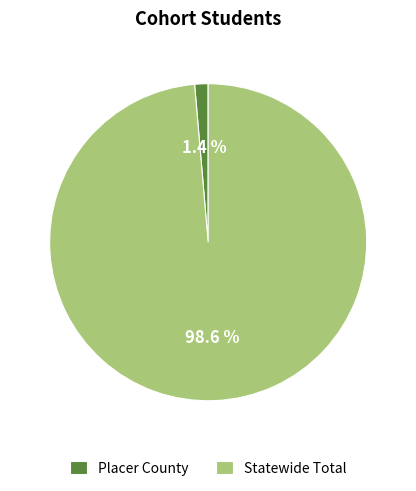

Rank the categories by value from highest to lowest.

Statewide Total, Placer County